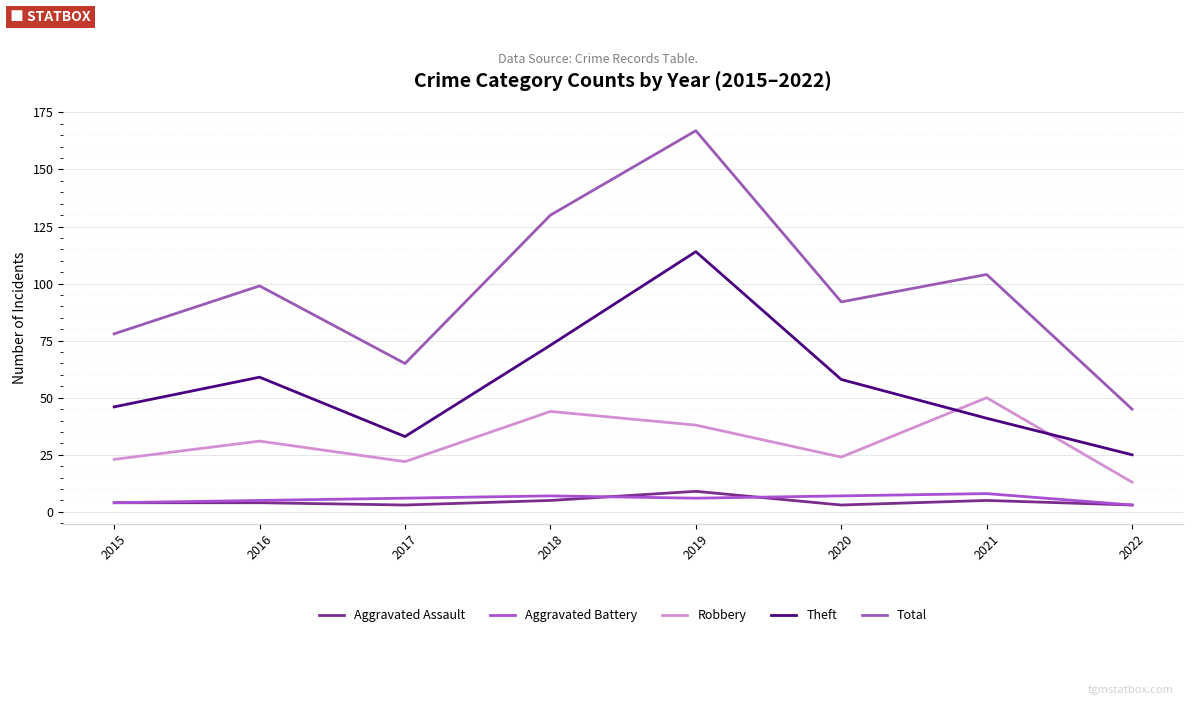

True or false: Total and Theft cross at least once.

False